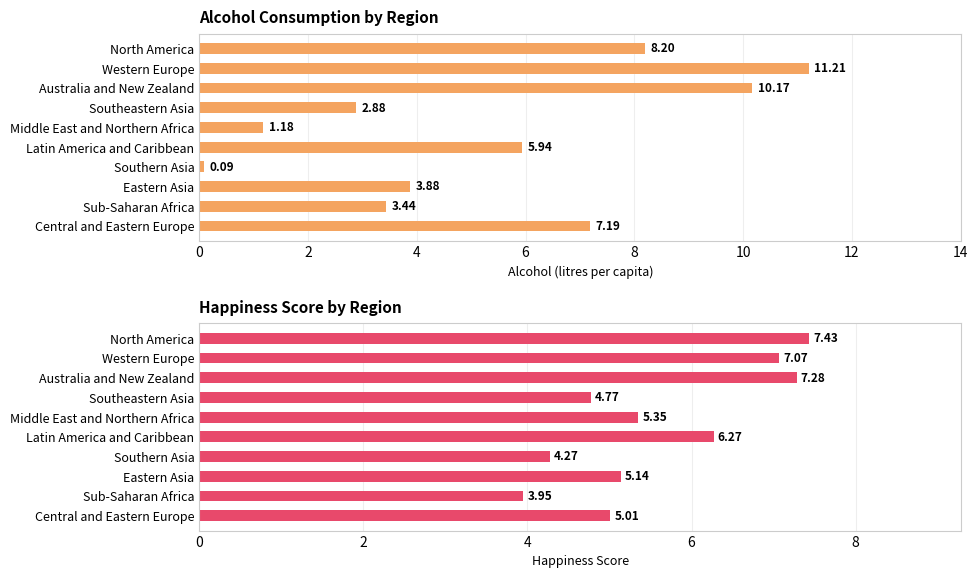

What is the maximum value for Happiness.score?

7.4